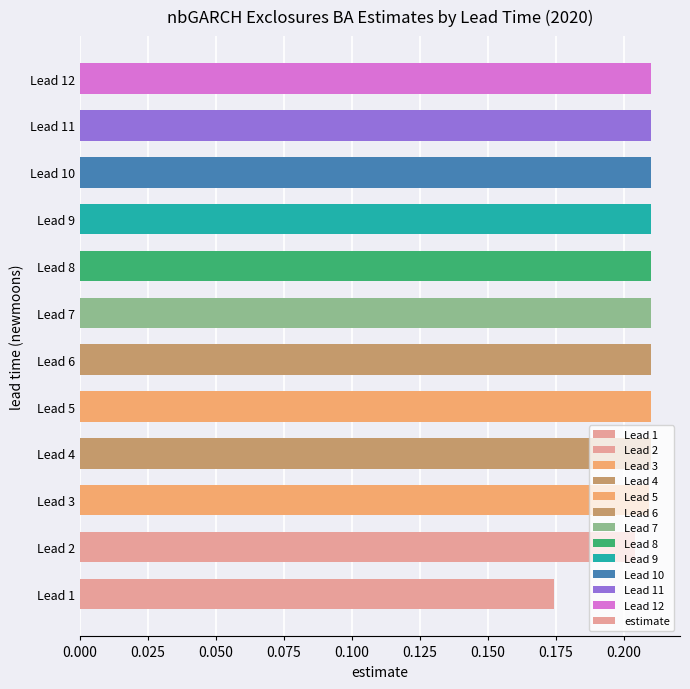

Between Lead 6 and Lead 1, which is larger?

Lead 6